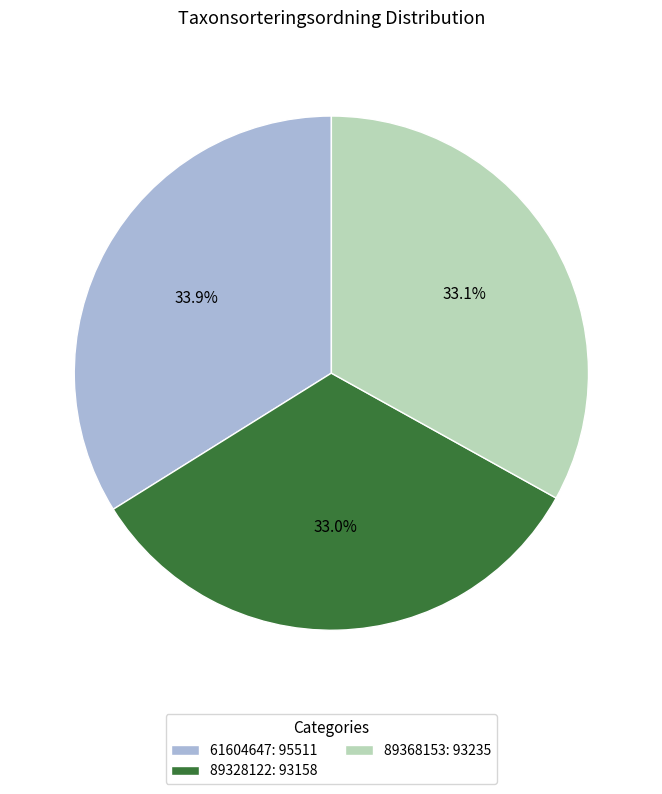

What percentage is the 89368153 slice, to the nearest percent?

33%